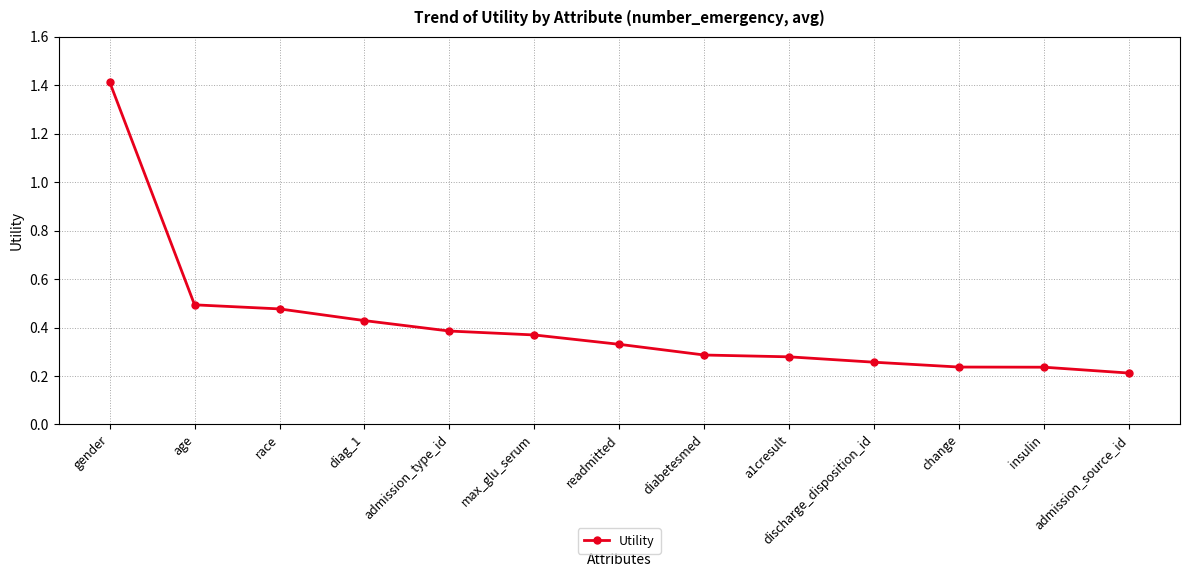

Where is the data nearest to the value 0?

admission_source_id